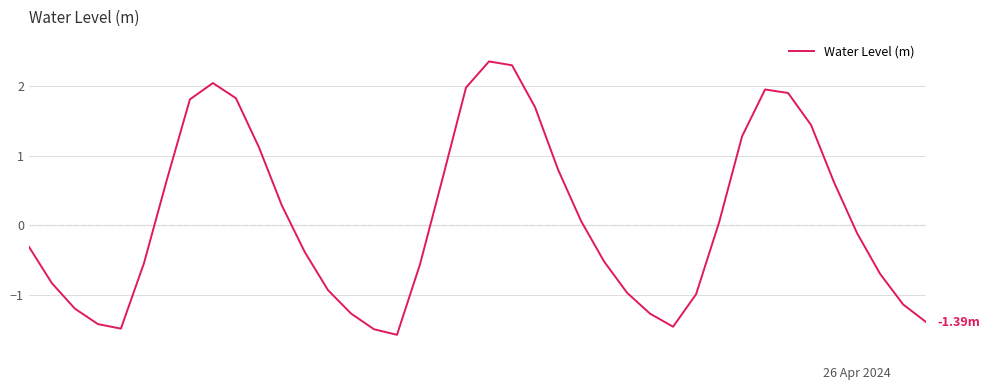

What is the difference between the maximum and minimum values?

3.9